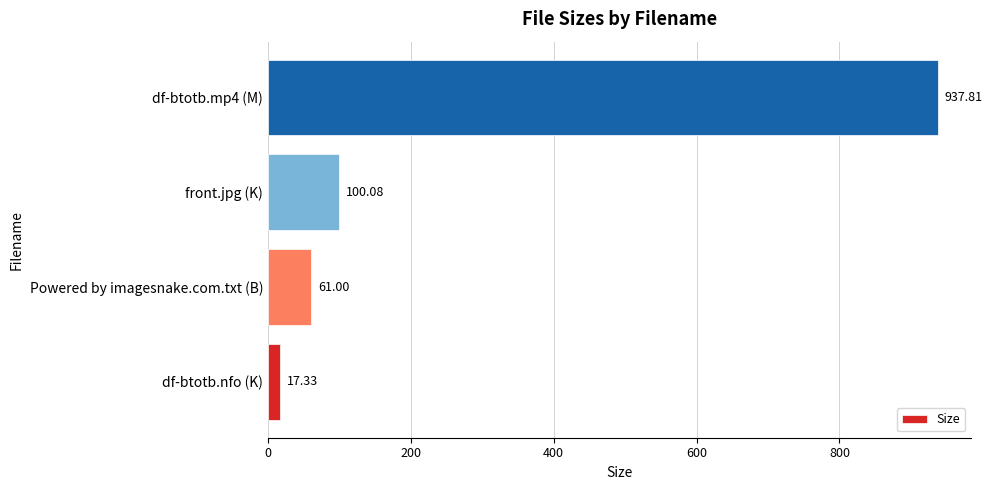

What is the sum of the values at Powered by imagesnake.com.txt (B) and front.jpg (K)?

161.1